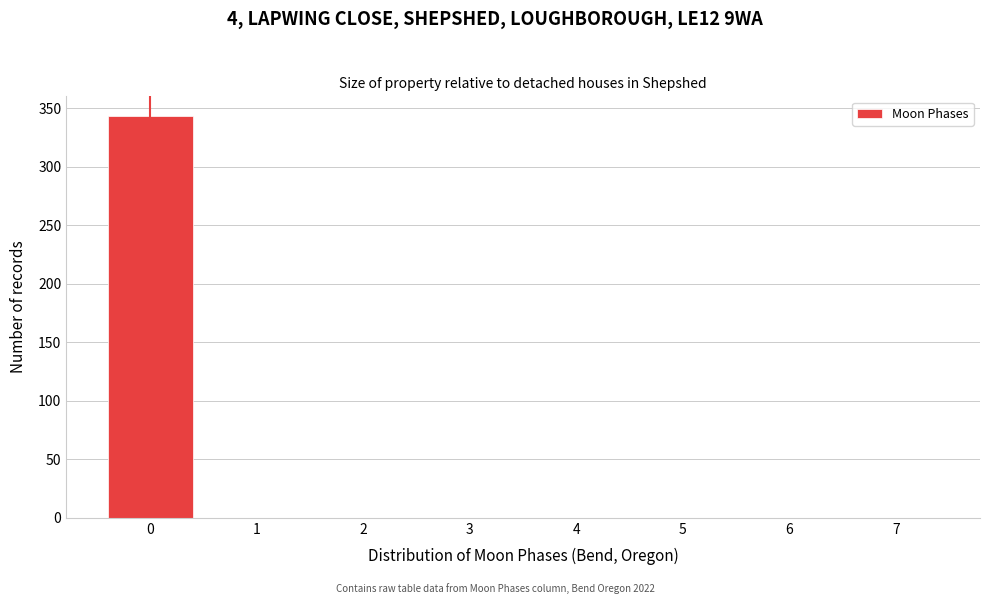

Reading left to right, list all the values displayed in this chart.

0=343	1=0	2=0	3=0	4=0	5=0	6=0	7=0